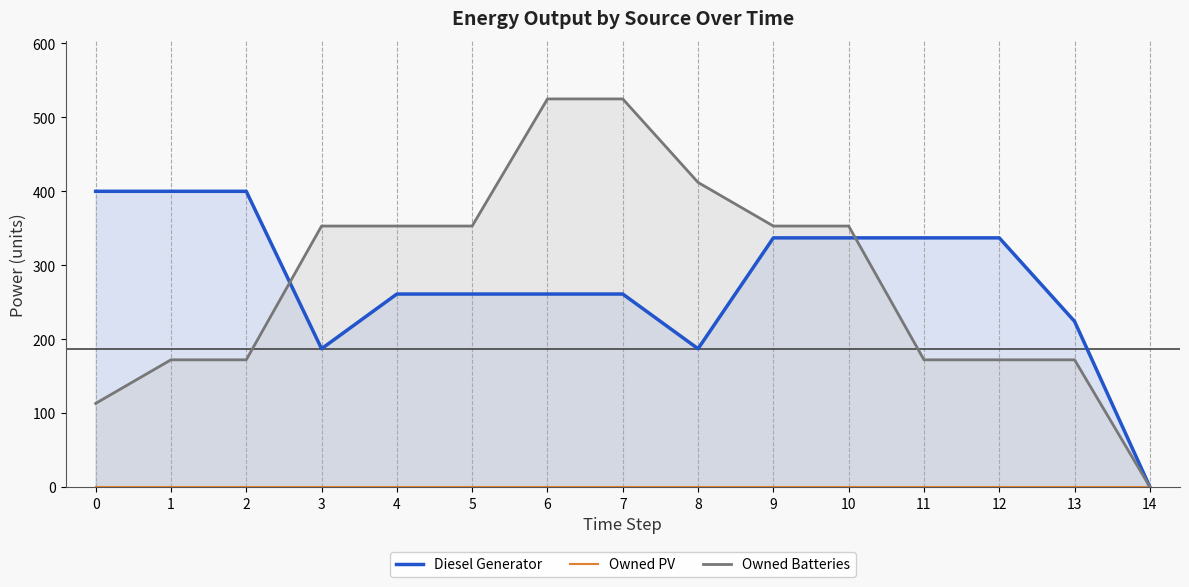

True or false: Diesel Generator and Owned PV cross at least once.

False